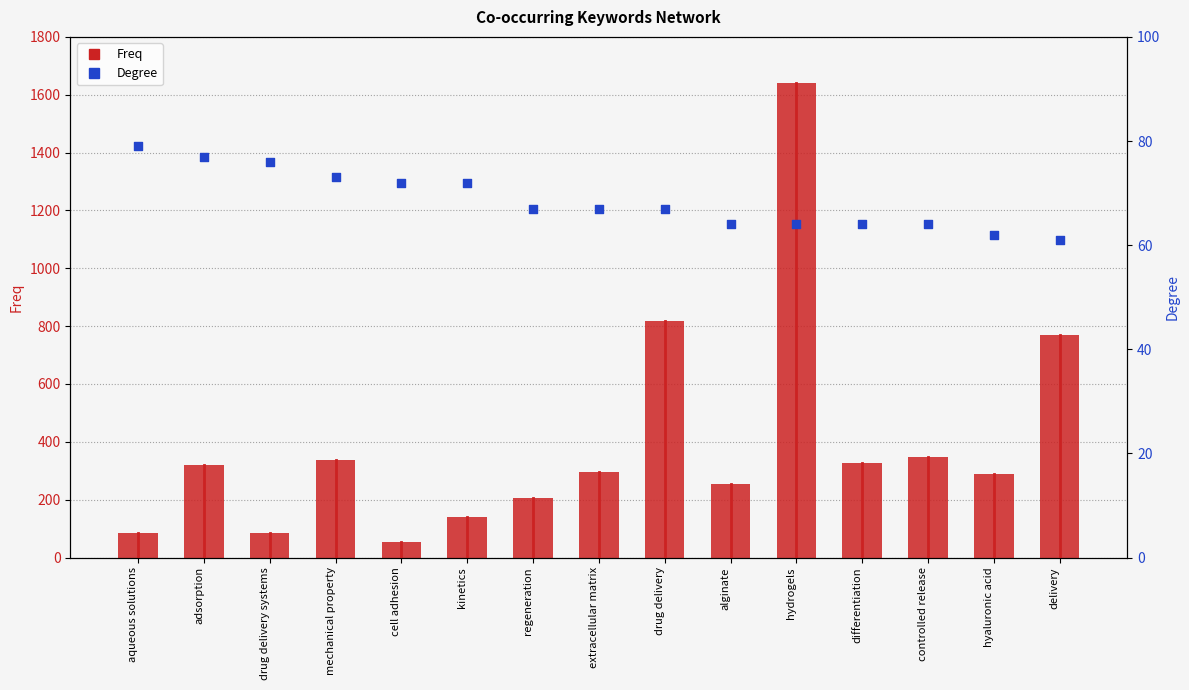

At how many categories does at least one series exceed 864?

1